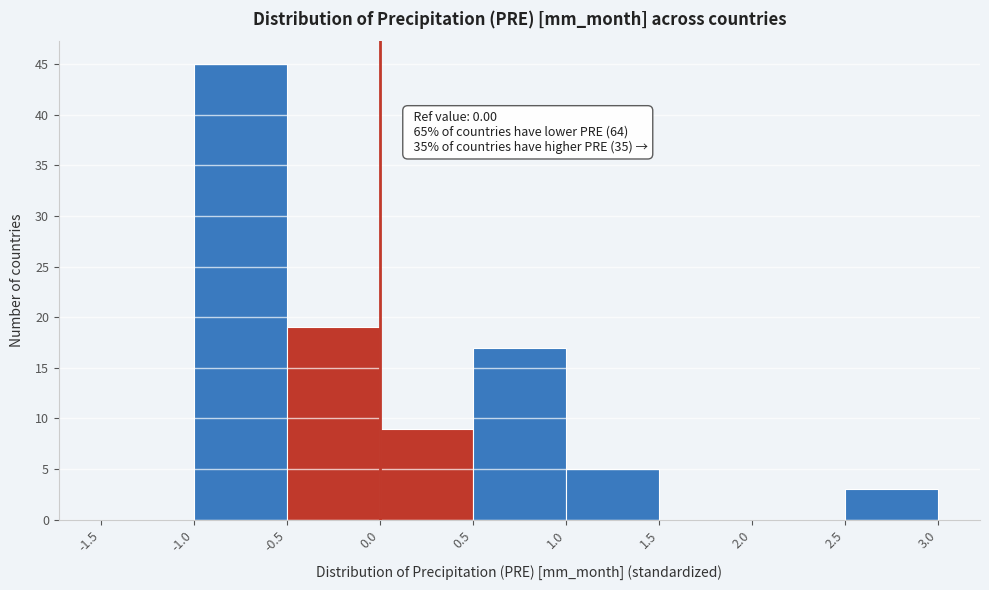

Which range on the x-axis has the tallest bar?

-1.0 to -0.5